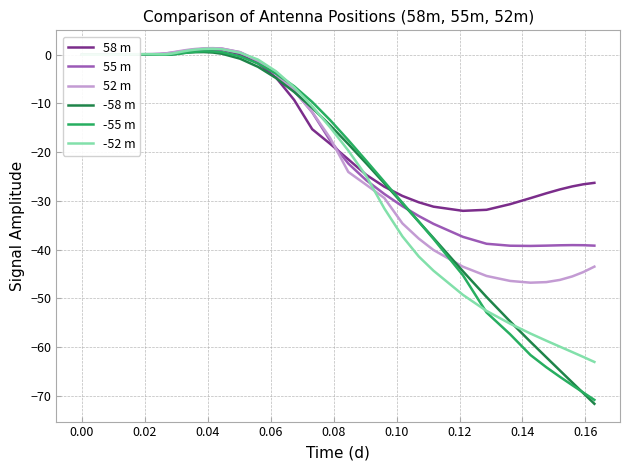

What is the highest value of the -58 m series?

0.5